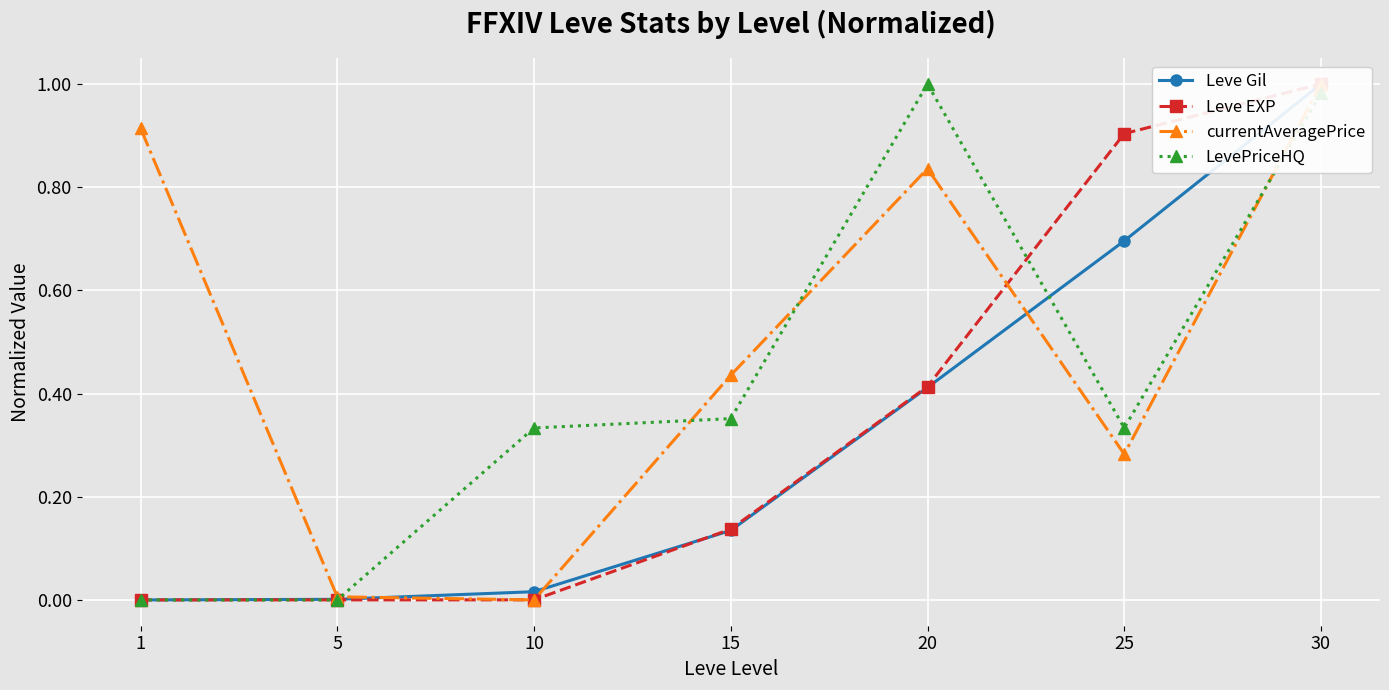

Where do LevePriceHQ and Leve EXP first cross each other?

5 and 10